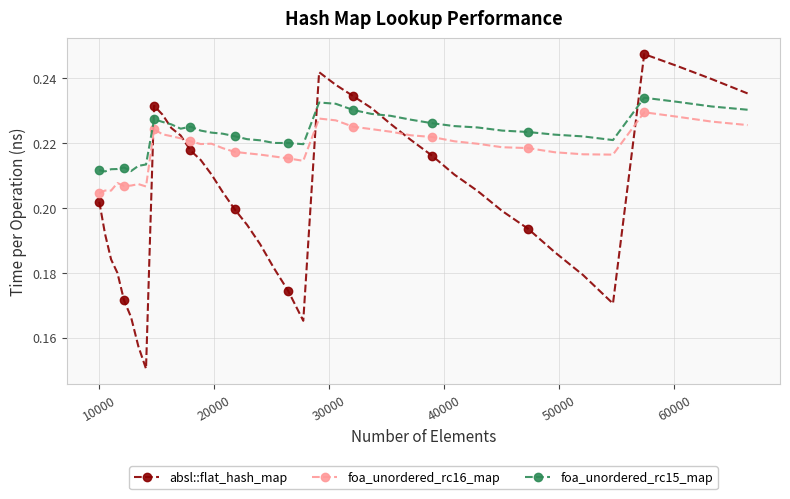

True or false: foa_unordered_rc16_map has more than 1 points higher than both neighbors.

True